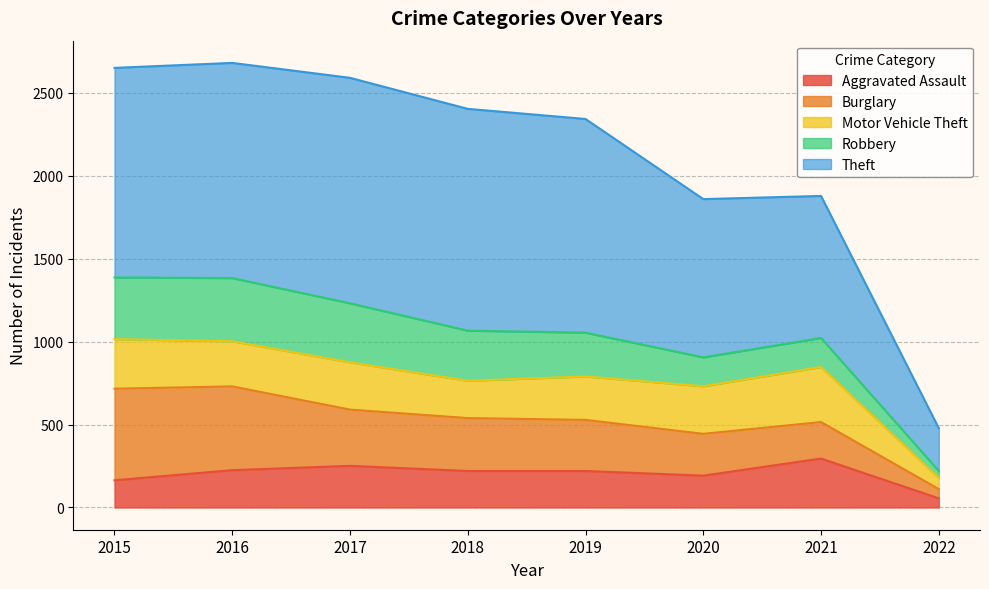

The Robbery series shows 117 at 2018. True or false?

False